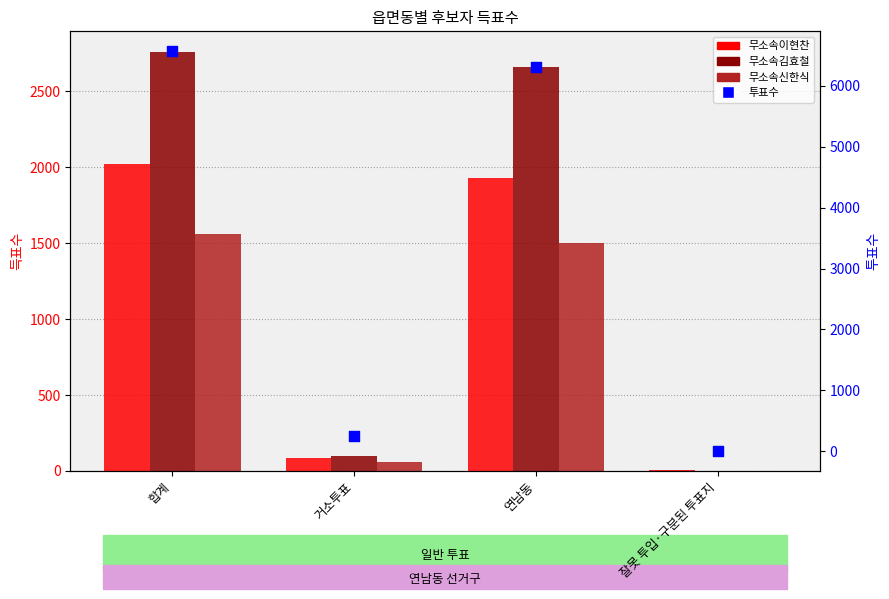

What is the total value across all series at 합계?

12906